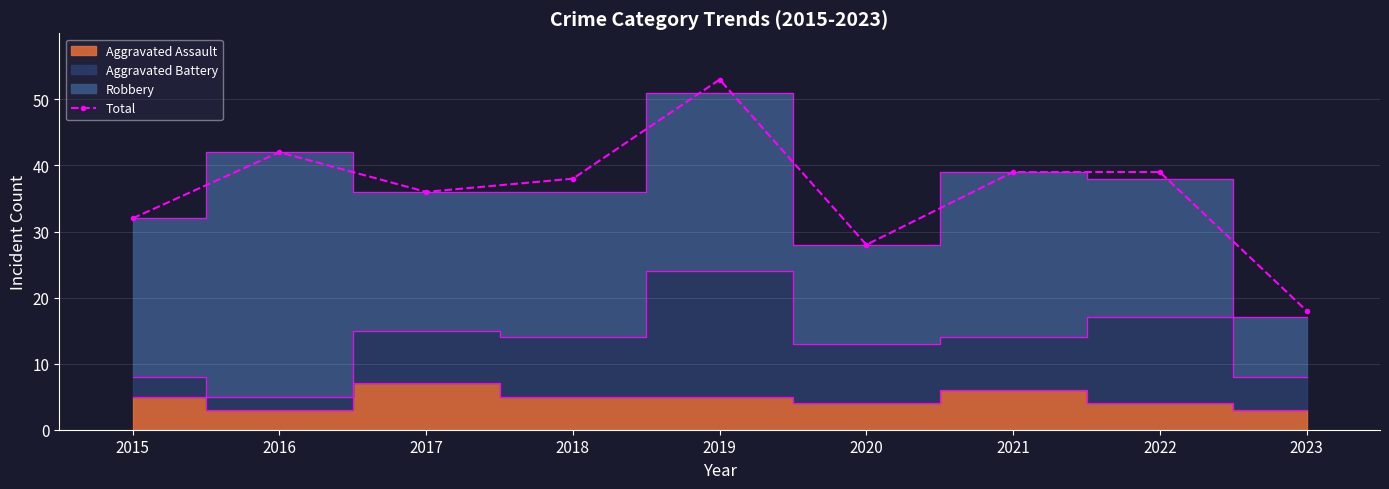

The value of Total at 2021 is 20. True or false?

False